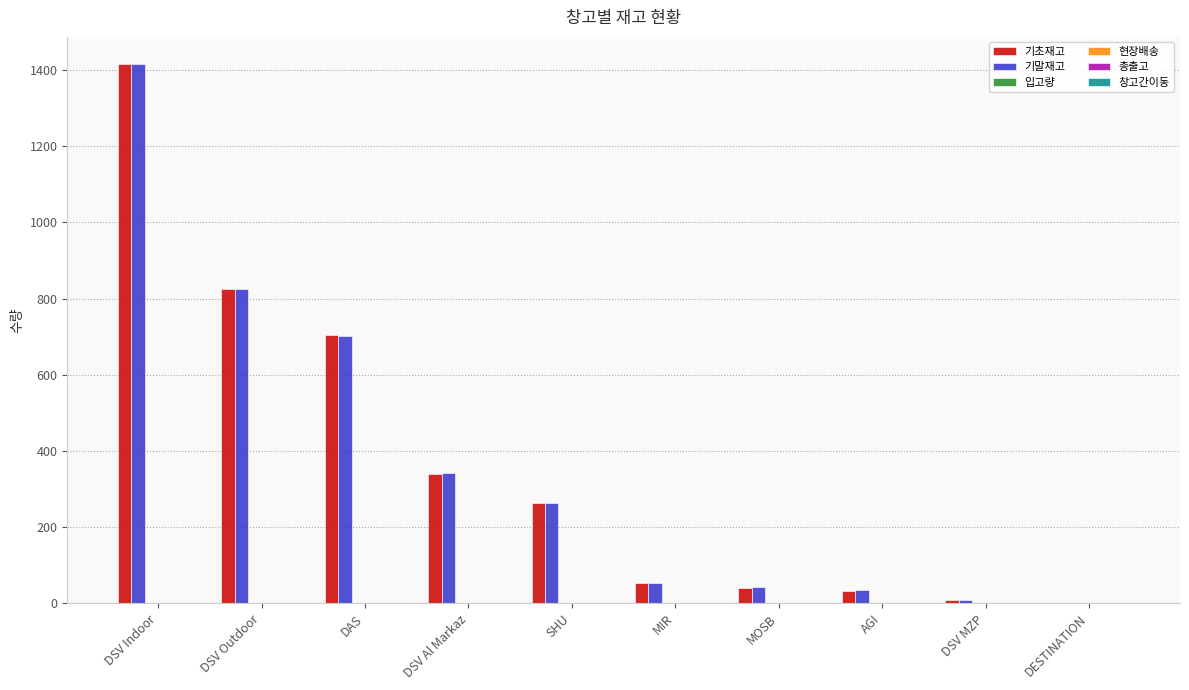

At which category is the sum across all series the highest?

DSV Indoor